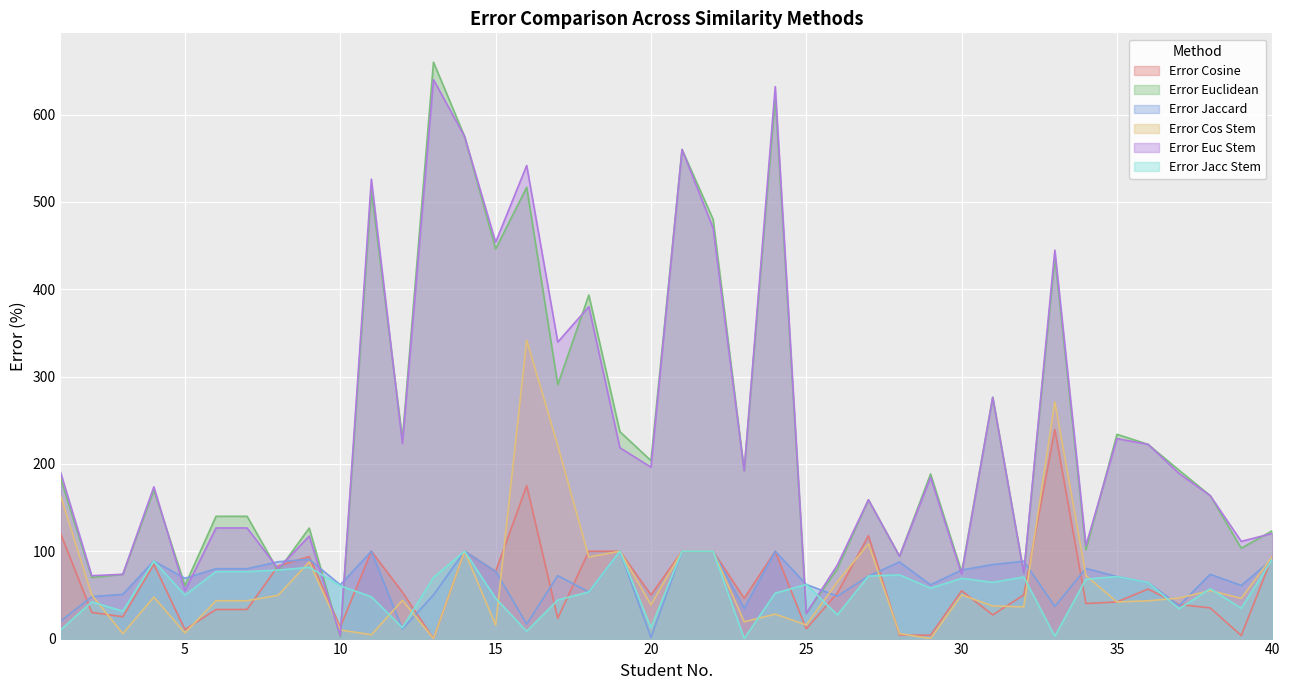

What is the highest value of the Error Jaccard series?

100.0